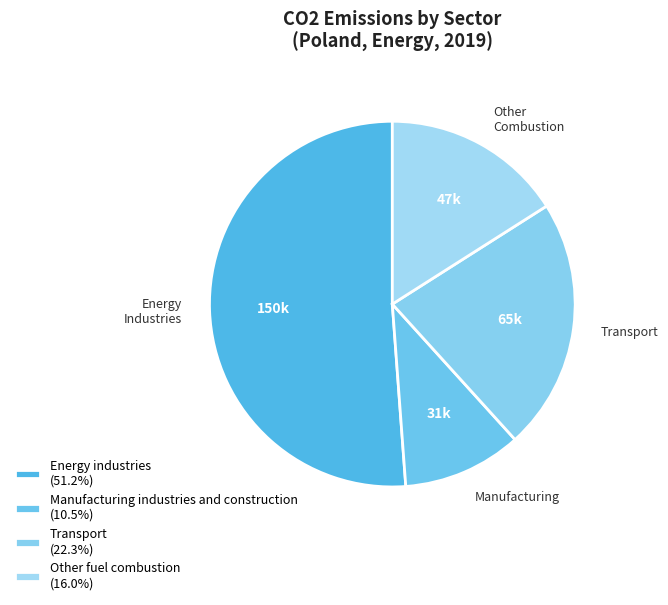

Is it true that Manufacturing industries and construction is 11% of the pie?

True